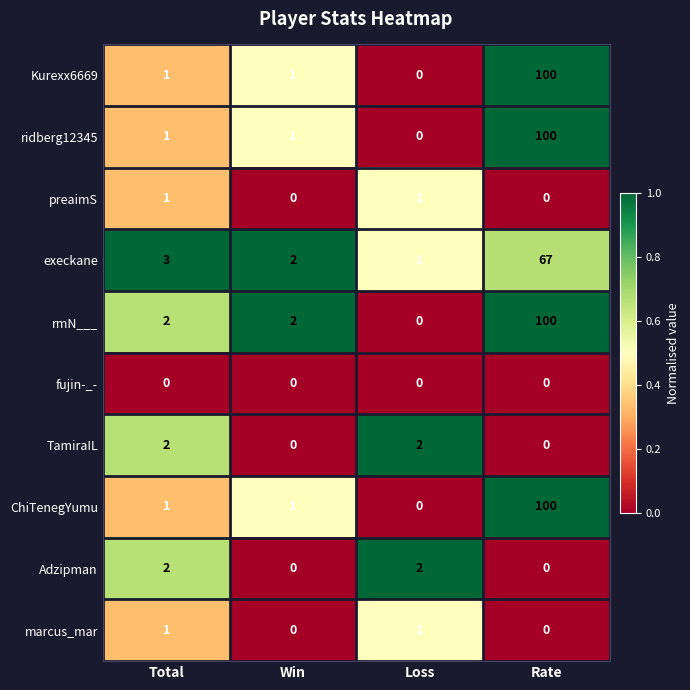

Which series has the largest total across all categories?

rmN___